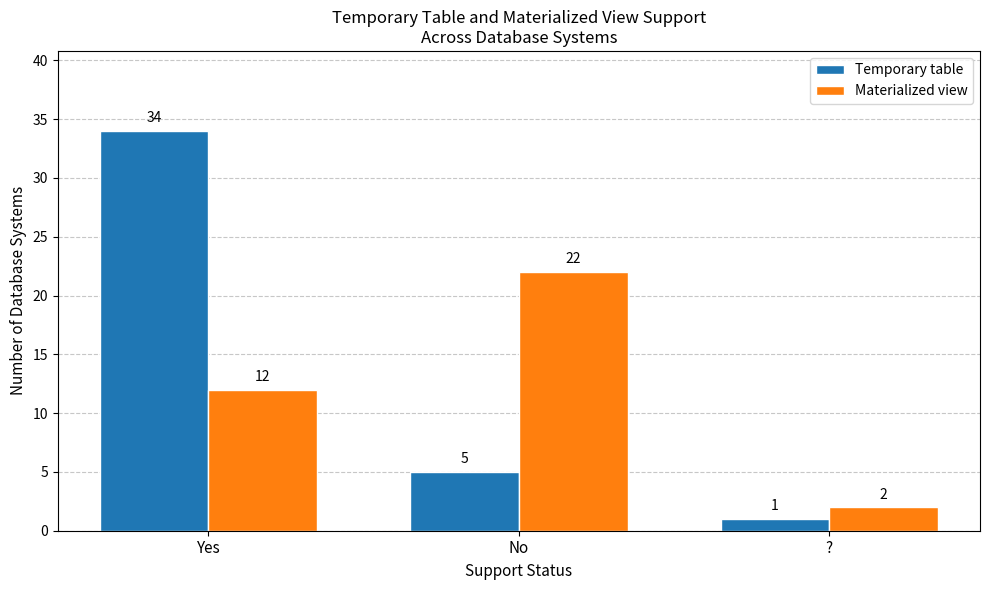

Is the value of Materialized view at ? greater than the value of Temporary table at No?

No